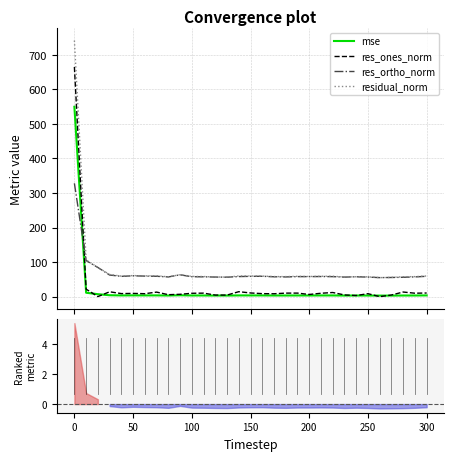

True or false: residual_norm and mse intersect in this chart.

False